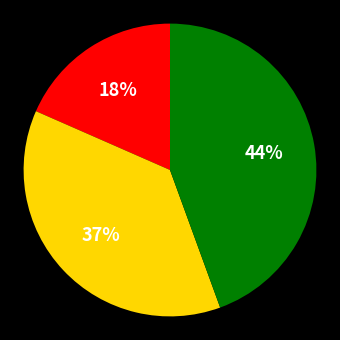

To the nearest percent, what is the average slice percentage?

33%